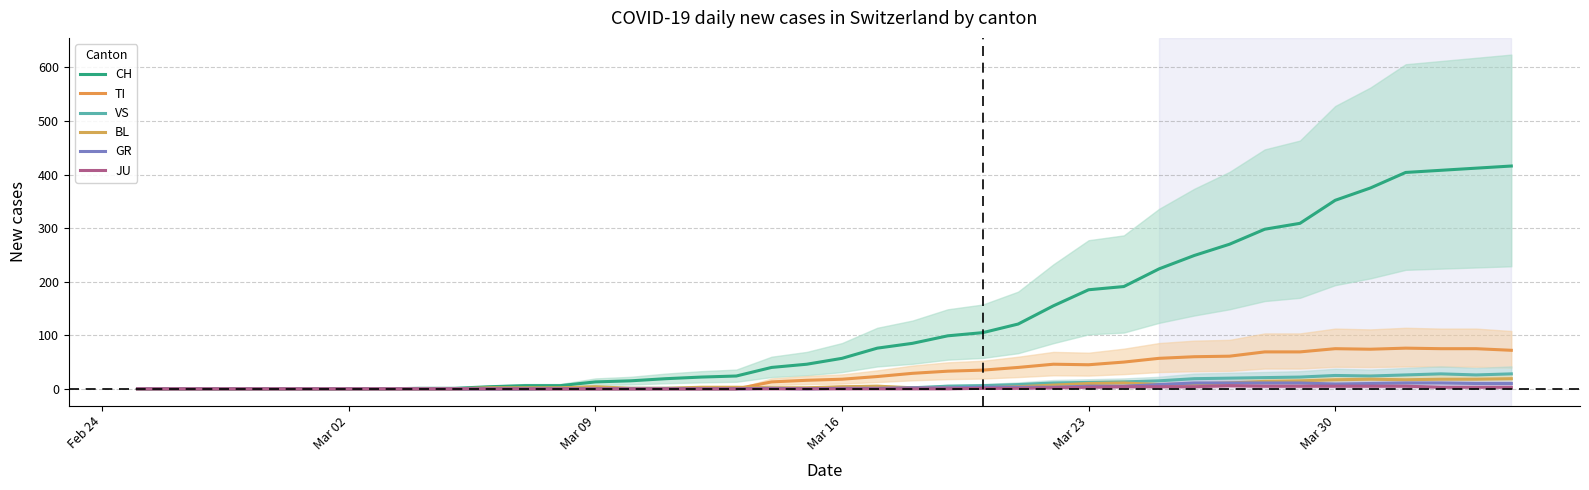

True or false: BL and VS cross at least once.

False